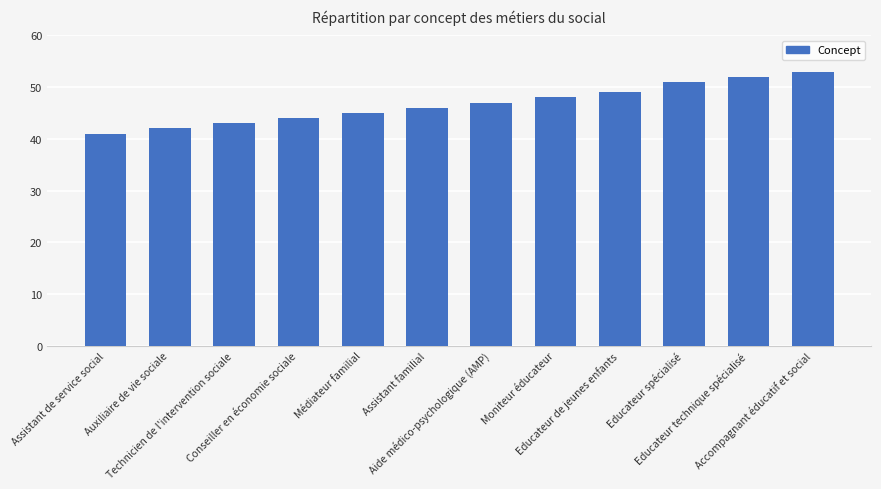

Reading right to left, extract all data points from this chart.

Accompagnant éducatif et social=53	Educateur technique spécialisé=52	Educateur spécialisé=51	Educateur de jeunes enfants=49	Moniteur éducateur=48	Aide médico-psychologique (AMP)=47	Assistant familial=46	Médiateur familial=45	Conseiller en économie sociale=44	Technicien de l'intervention sociale=43	Auxiliaire de vie sociale=42	Assistant de service social=41